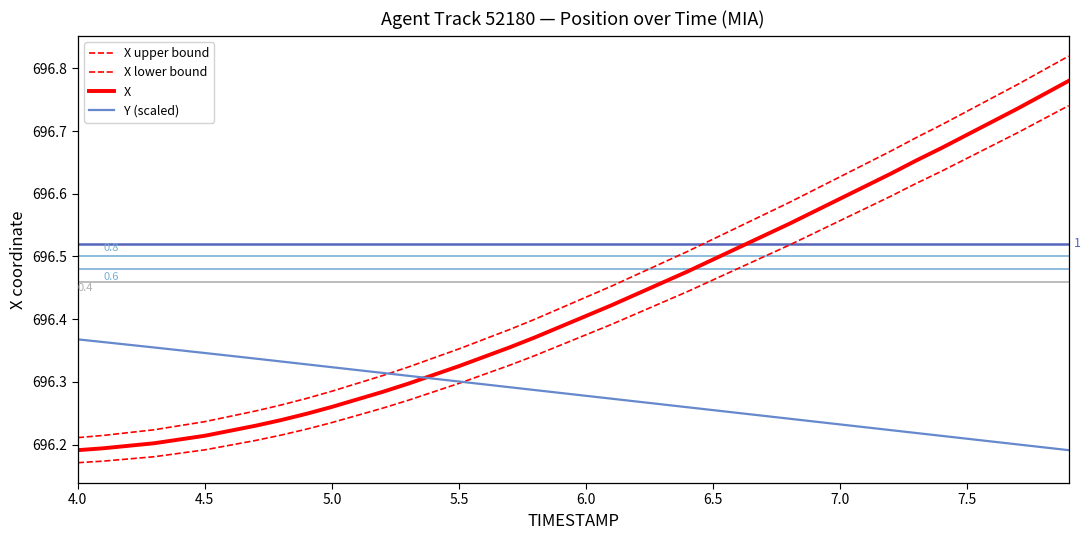

What is the value of the X upper bound point at the 30th from the left?

696.6